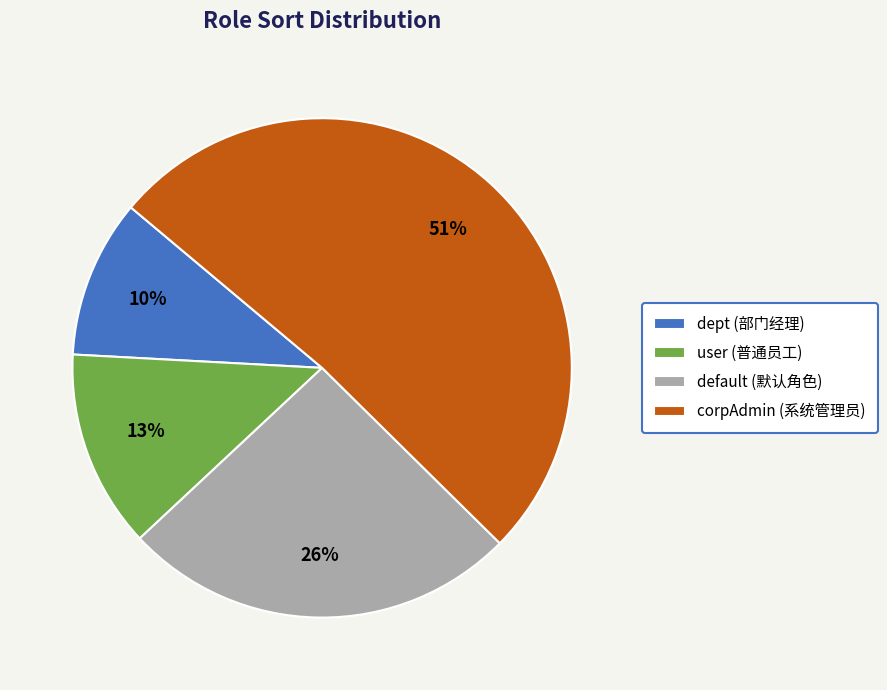

Approximately how many times larger is the value at default (默认角色) compared to corpAdmin (系统管理员)?

0.5